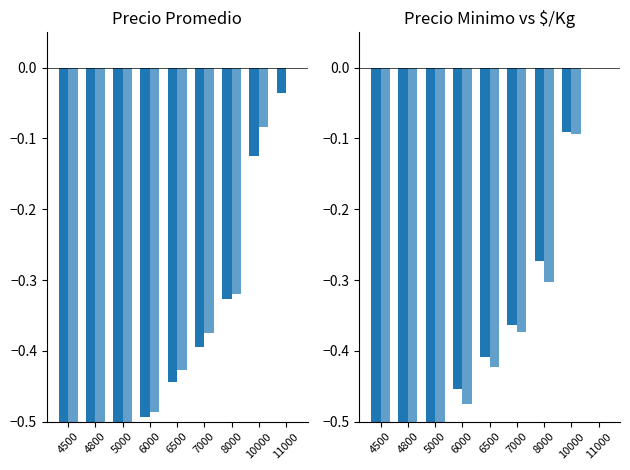

What is the total value across all series at 4500?

-2.4